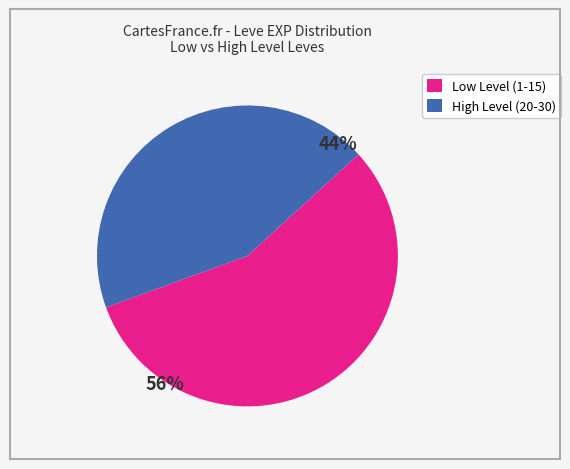

Which slice is the largest?

Low Level (1-15)